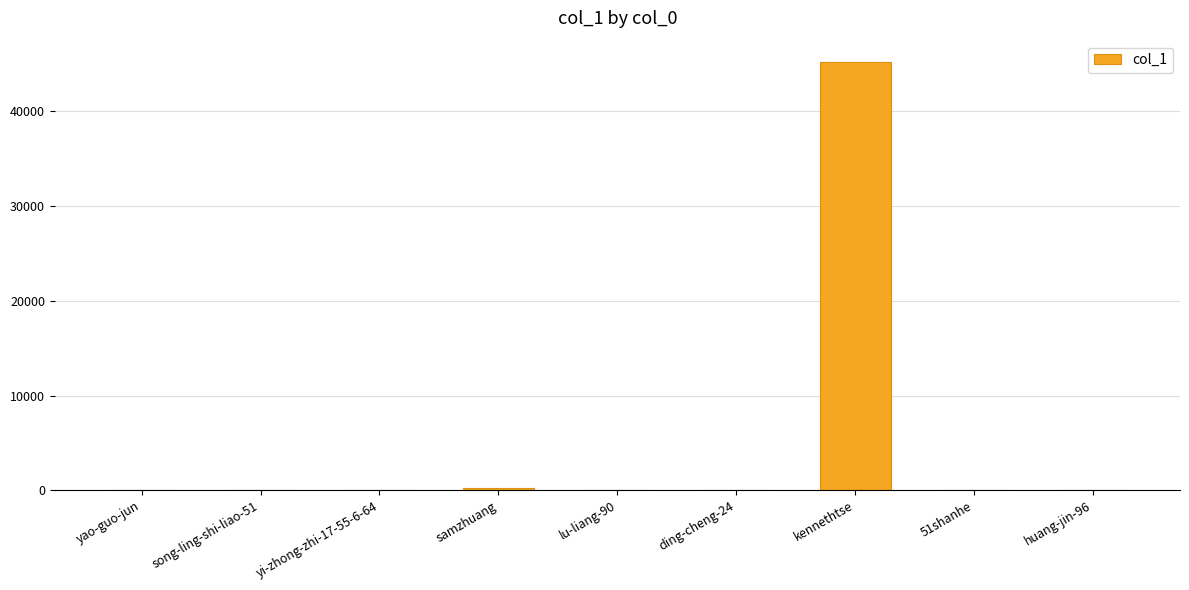

Where does the data first go above 40?

song-ling-shi-liao-51